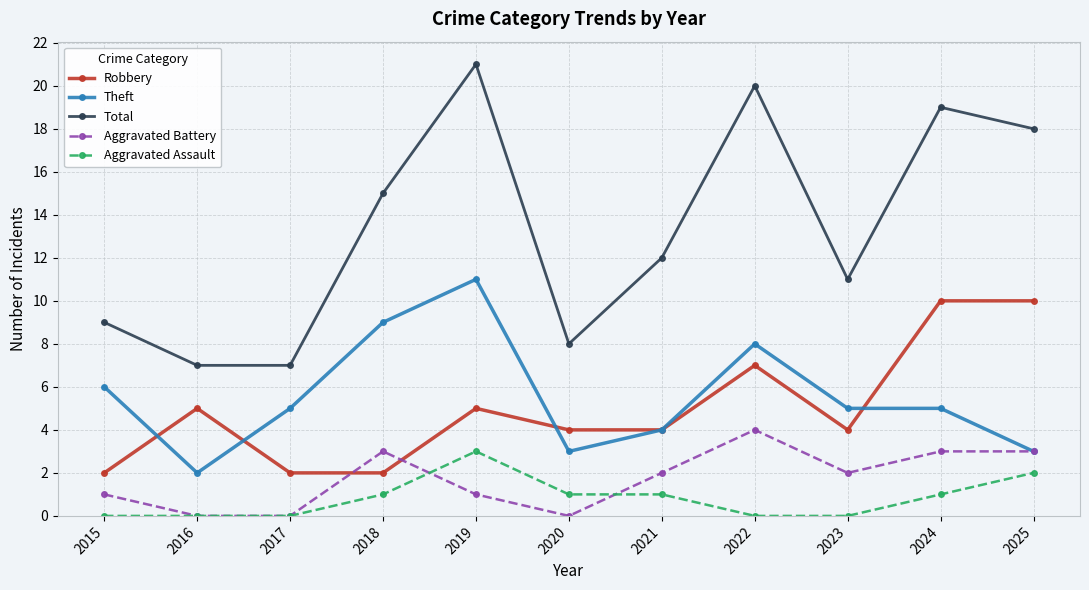

True or false: Aggravated Battery and Total cross at least once.

False